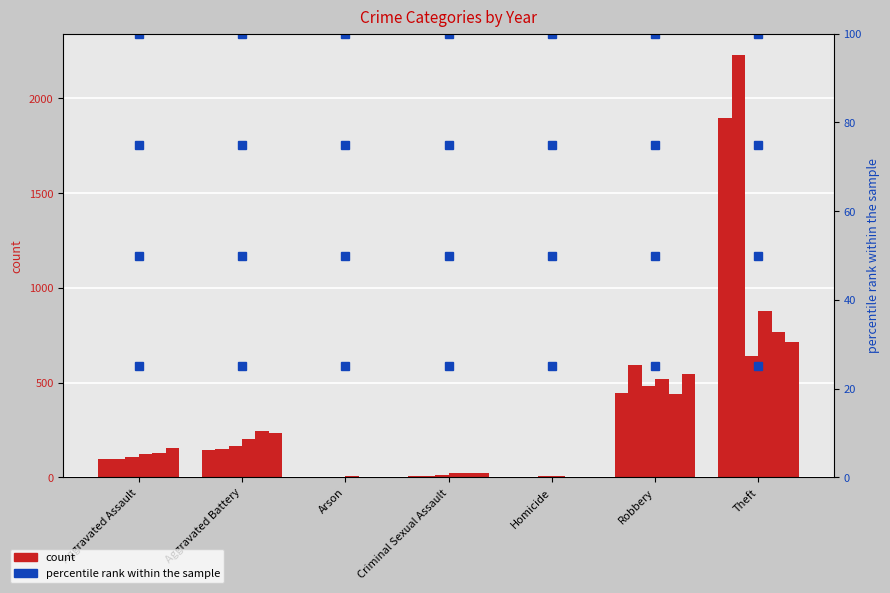

Which category has the highest value across all series?

Theft